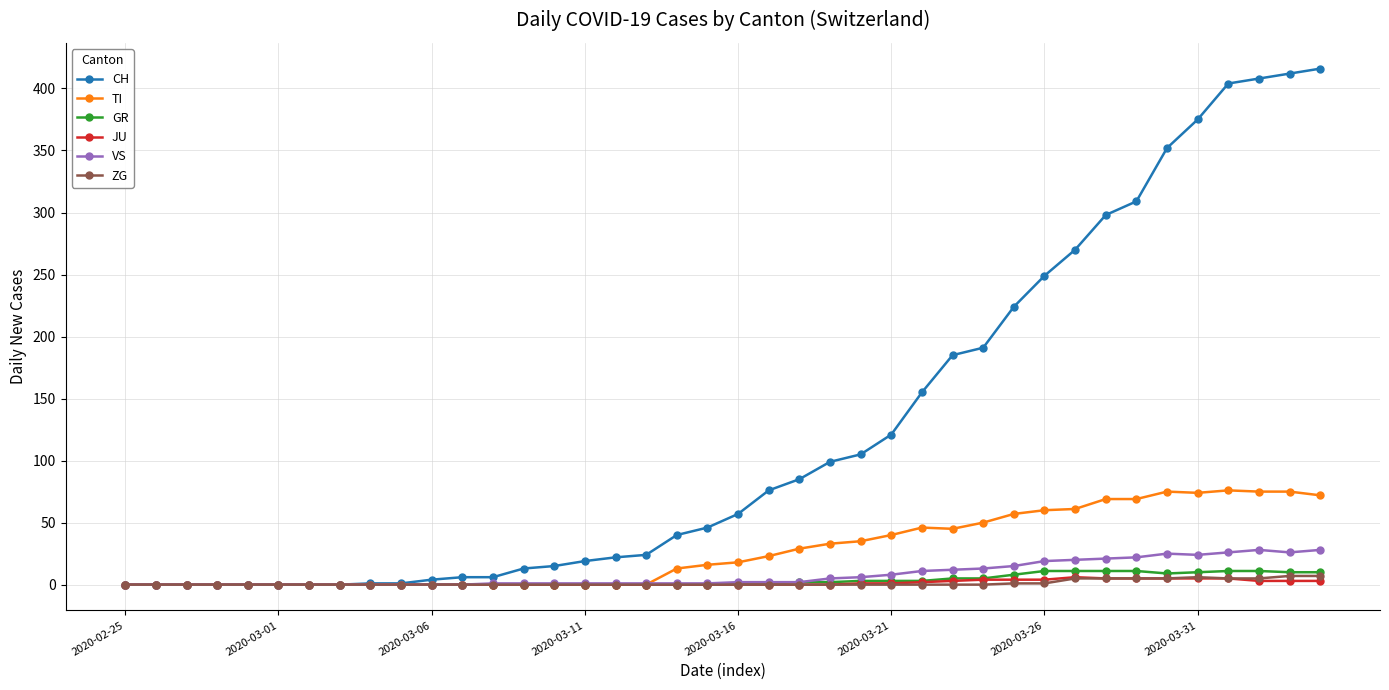

At how many categories does at least one series exceed 347?

6